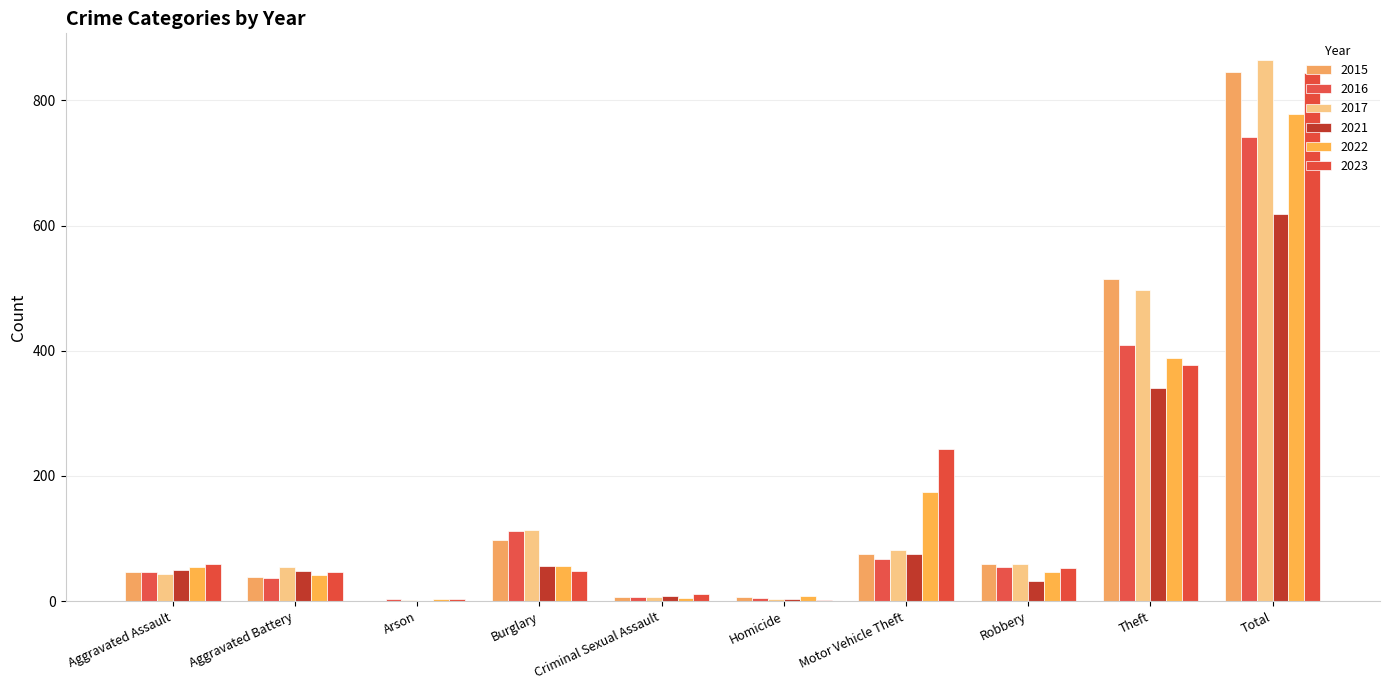

Count the number of data series in this chart.

6